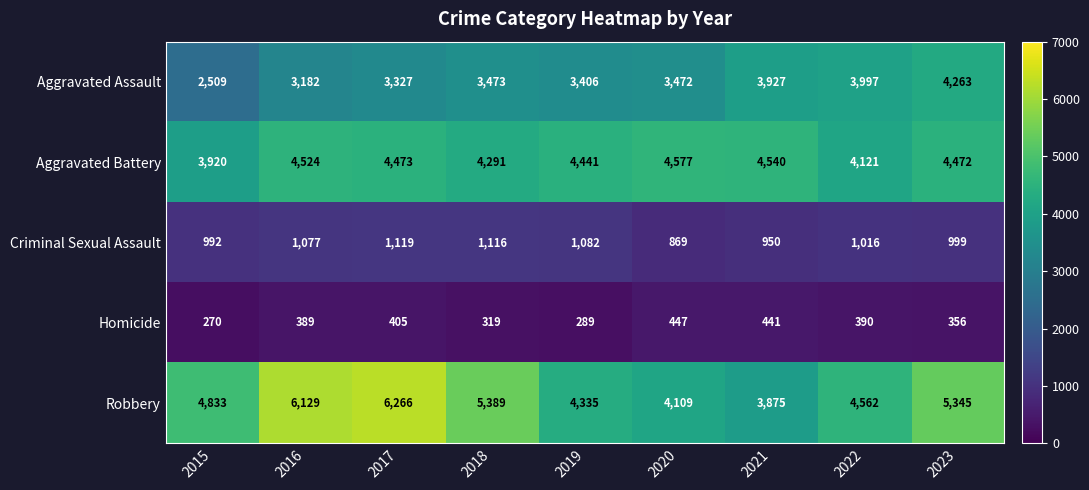

What is the maximum value for Robbery?

6266